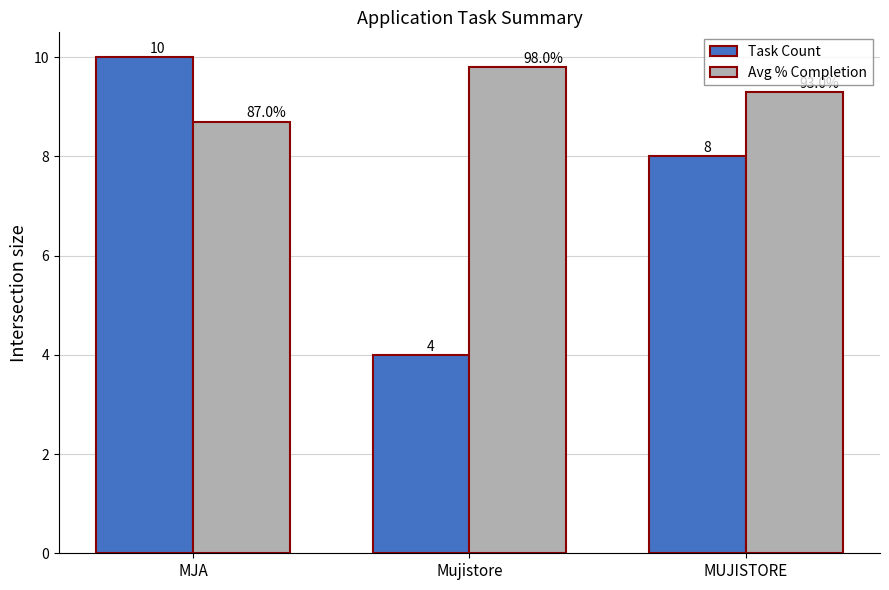

Which category has the lowest value across all series?

Mujistore